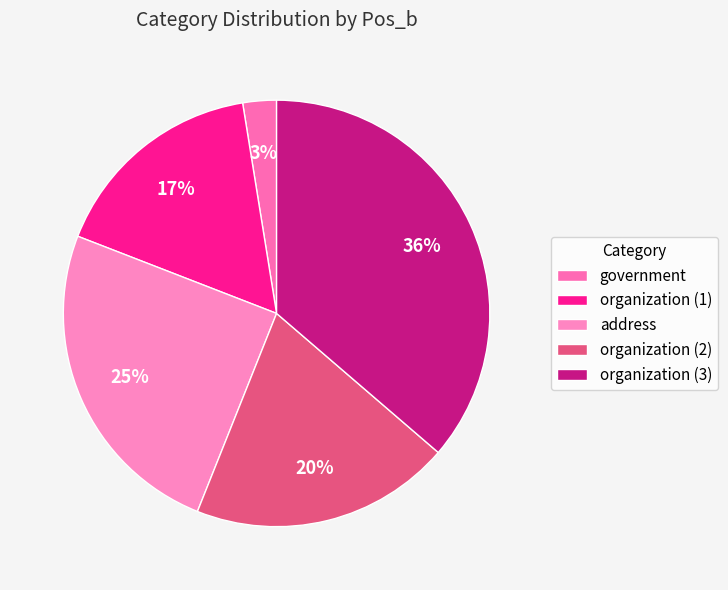

To the nearest percent, what is the difference between the largest and smallest slice percentages?

34%